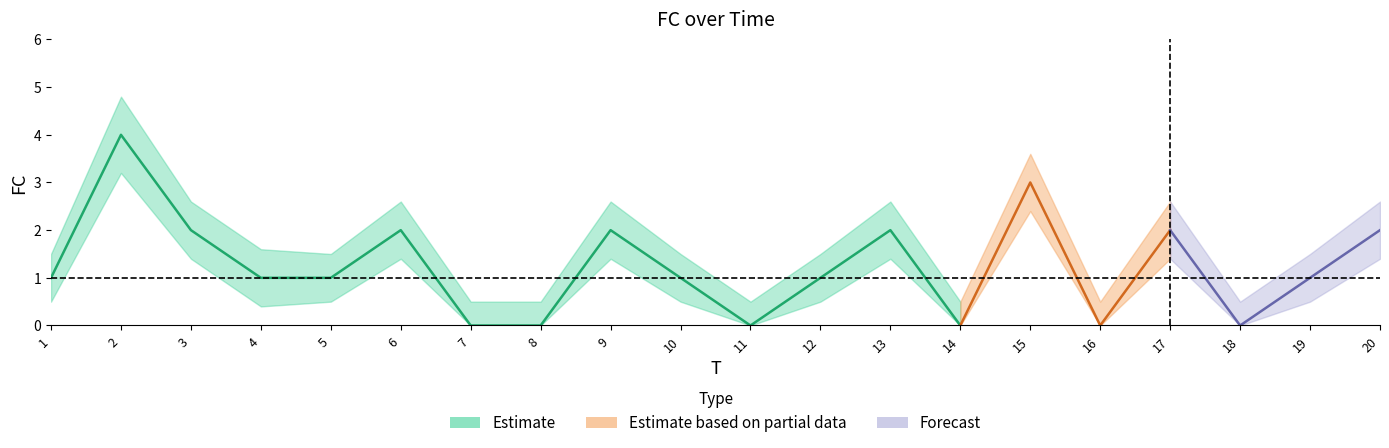

Is it true that Estimate_lower equals 0.0 at 11?

True